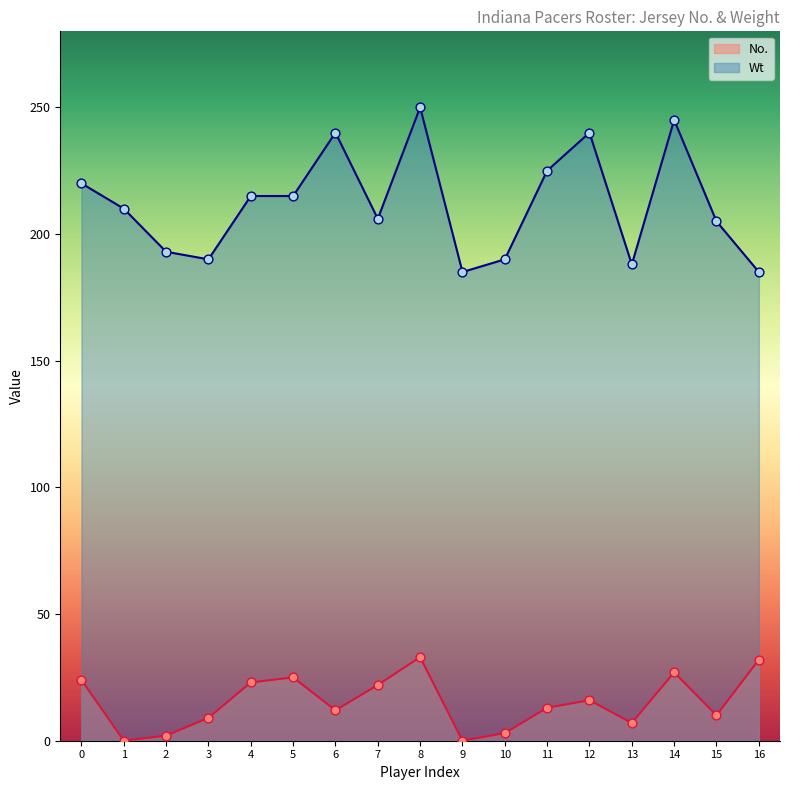

Is the value of No. at 13 greater than the value of Wt at 3?

No